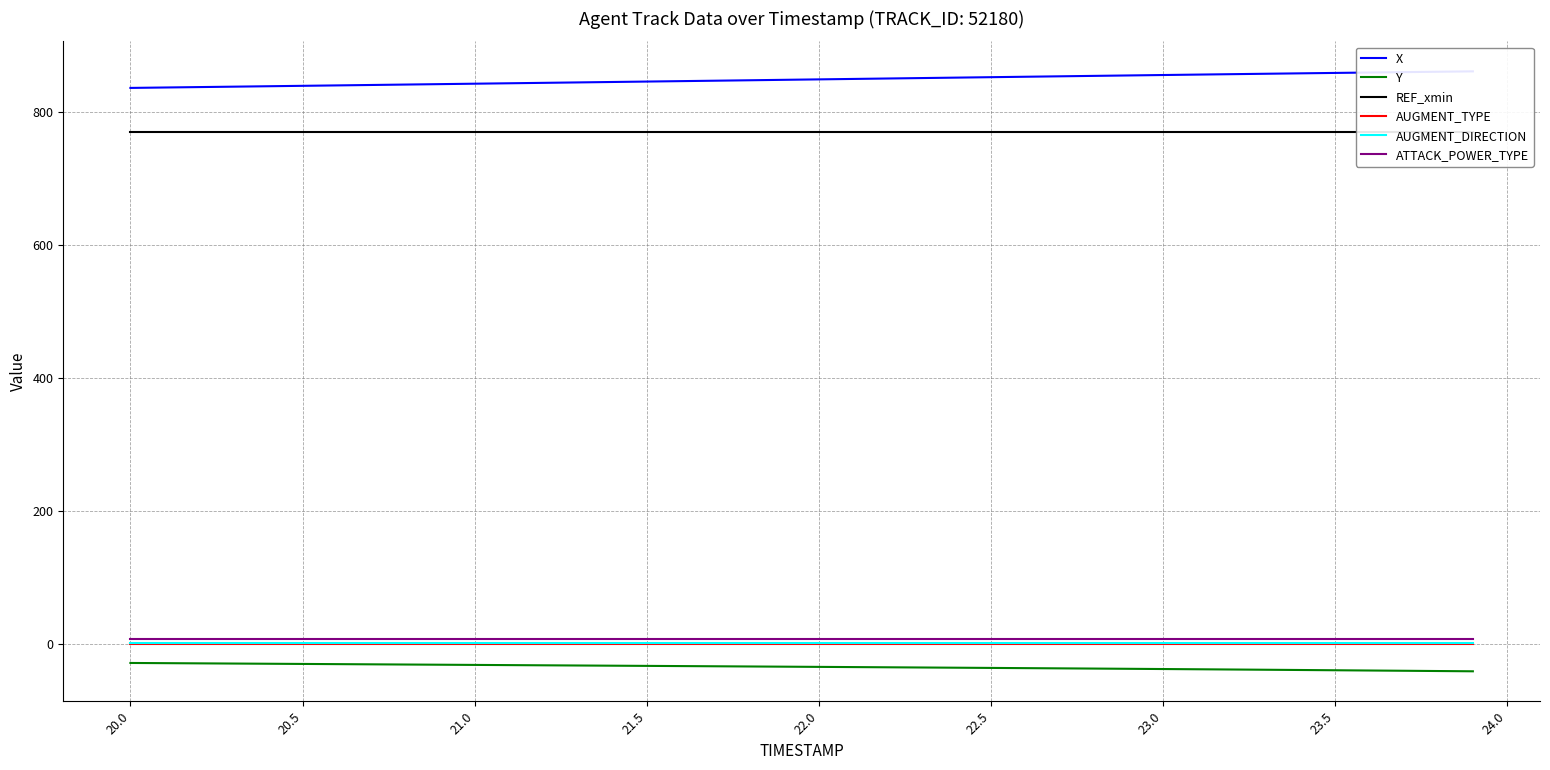

True or false: AUGMENT_TYPE has more than 1 interior local peaks.

False